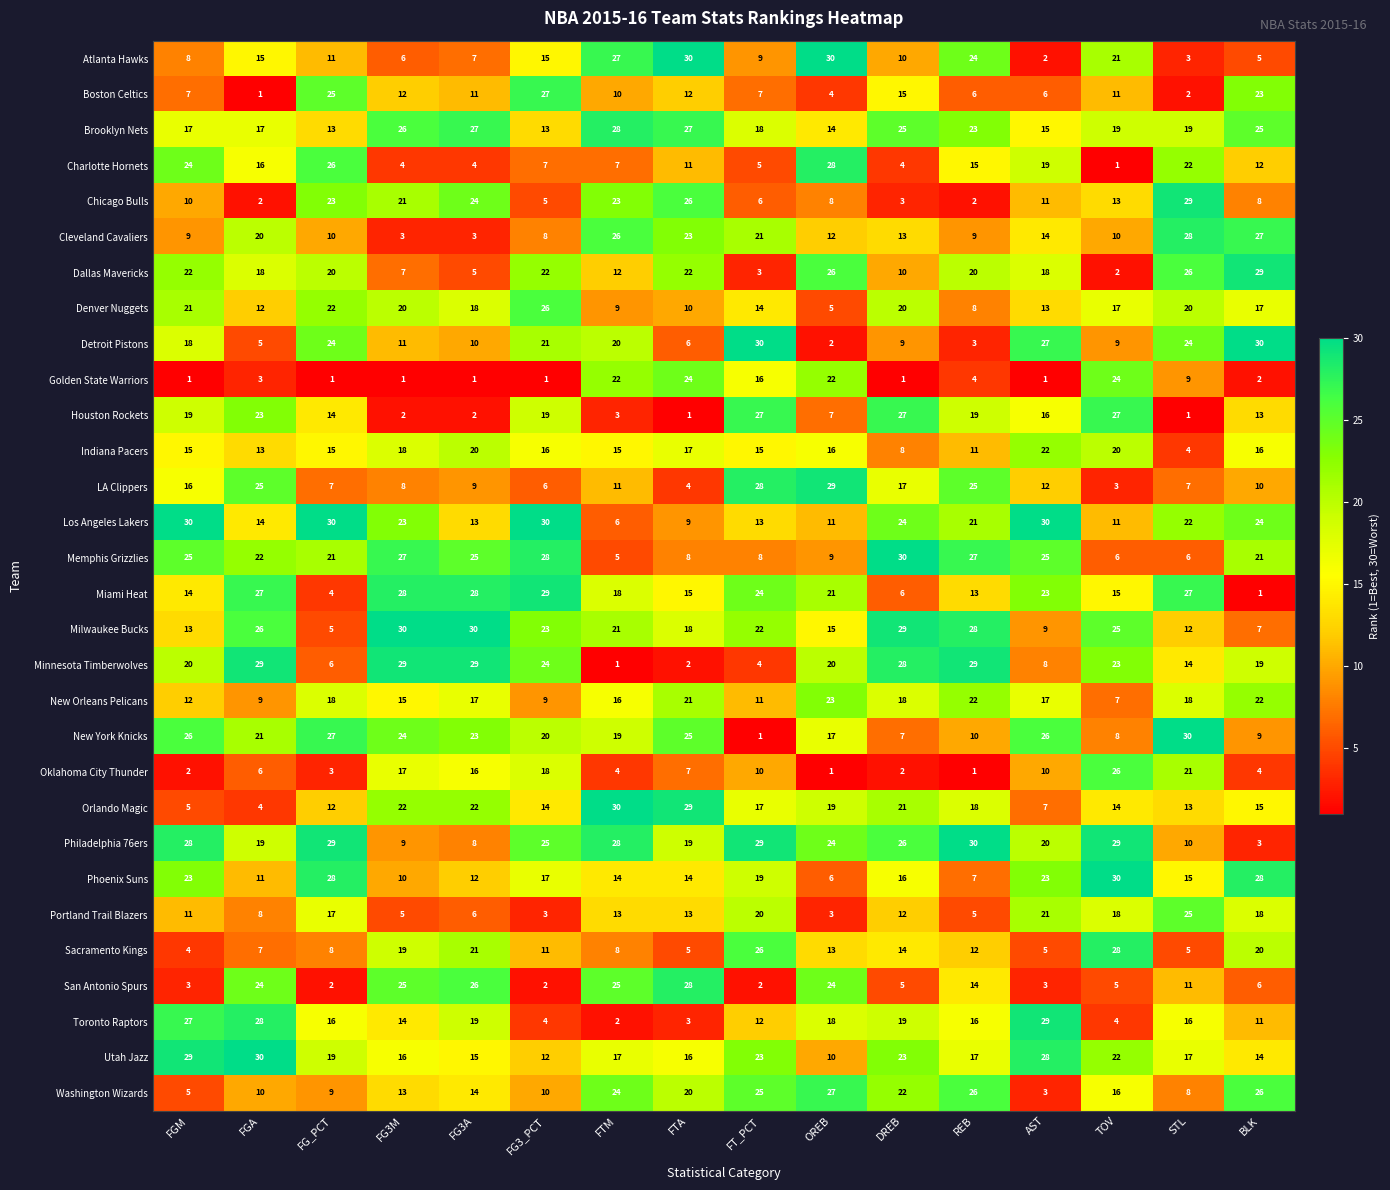

Which series has the largest total across all categories?

Philadelphia 76ers